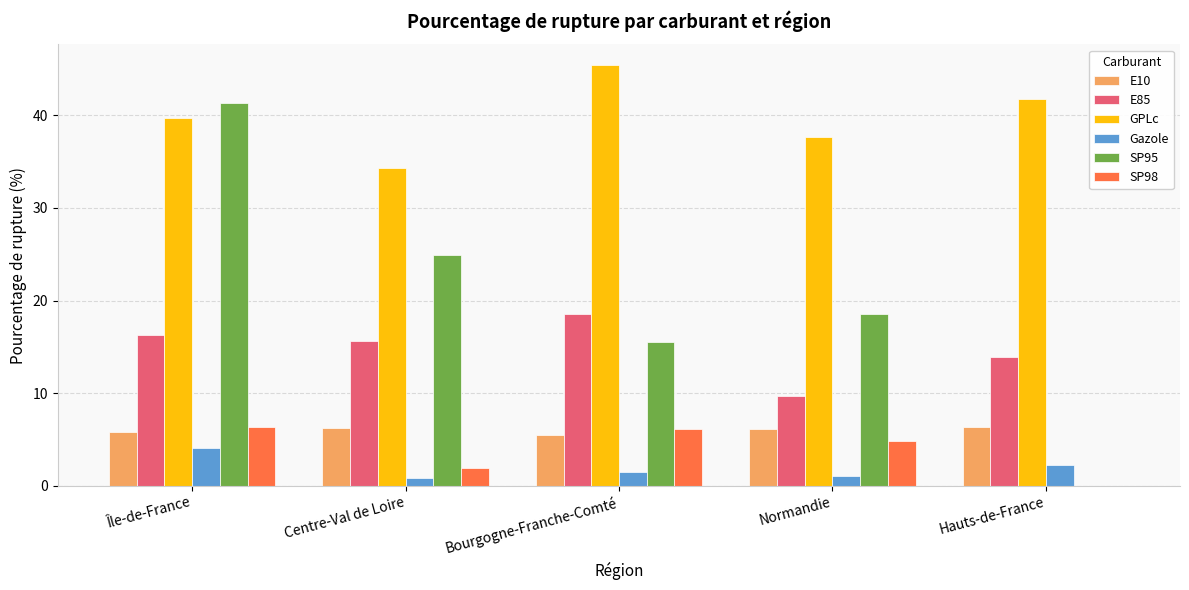

What is the total value across all series at Bourgogne-Franche-Comté?

92.6